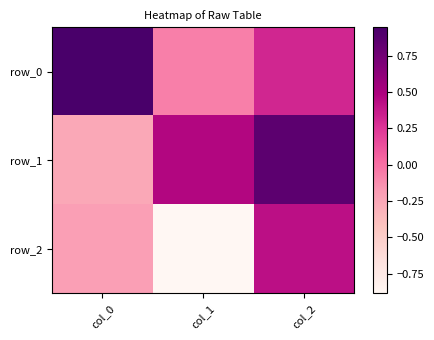

At which label is row_0 closest to 0?

col_1